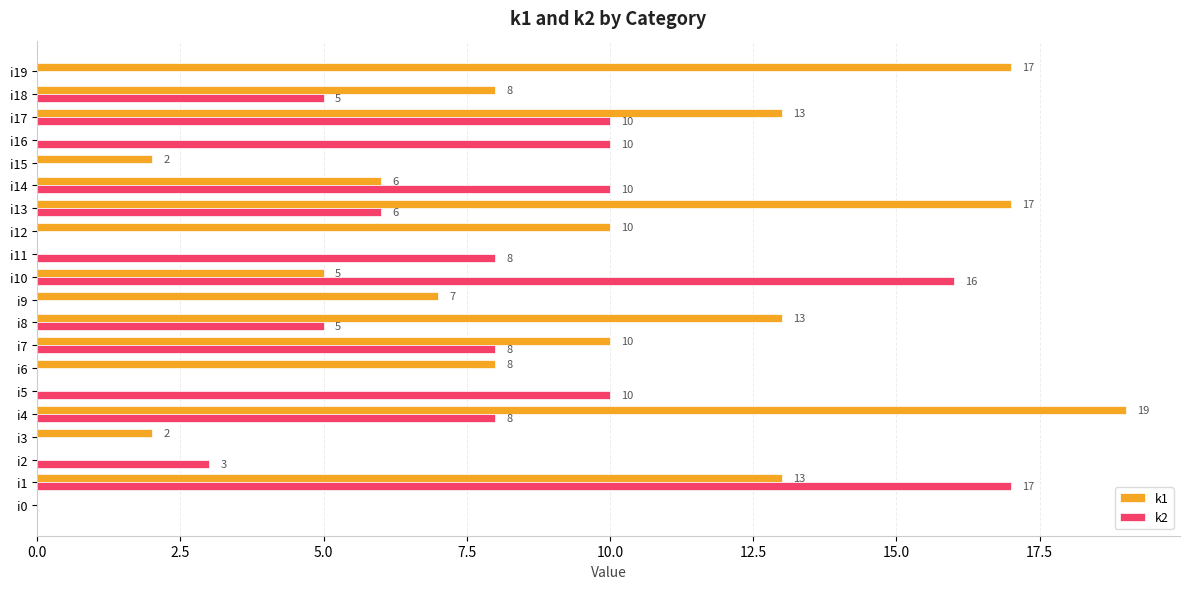

What is the approximate value of k1 at i6, to the nearest 10?

10